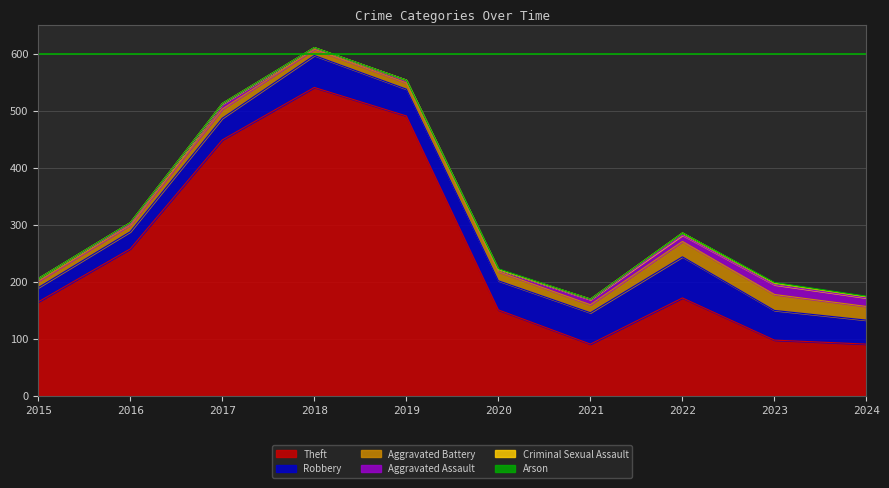

At how many categories does at least one series exceed 103?

7